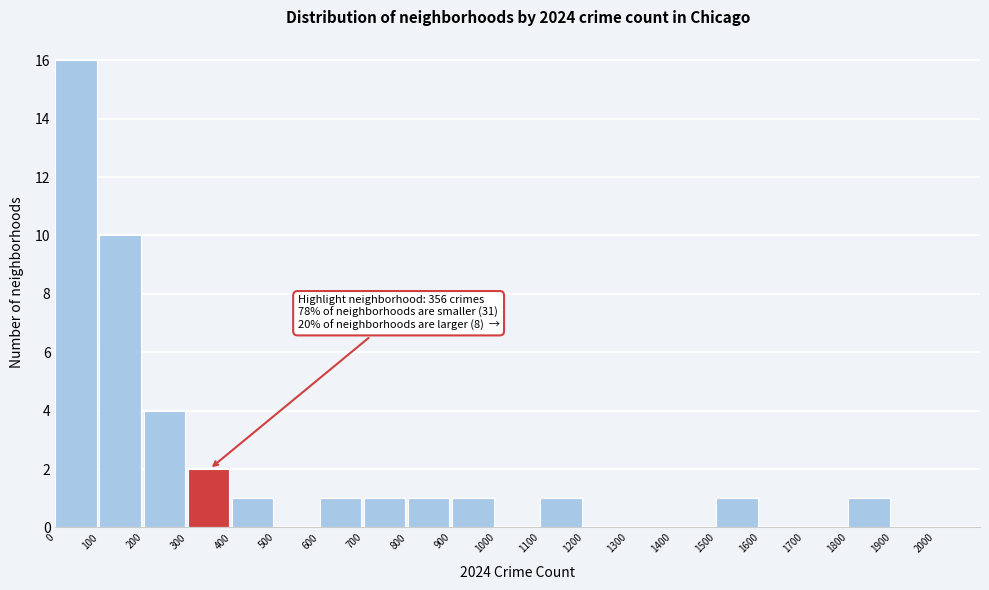

Which range on the x-axis has the tallest bar?

0 to 100